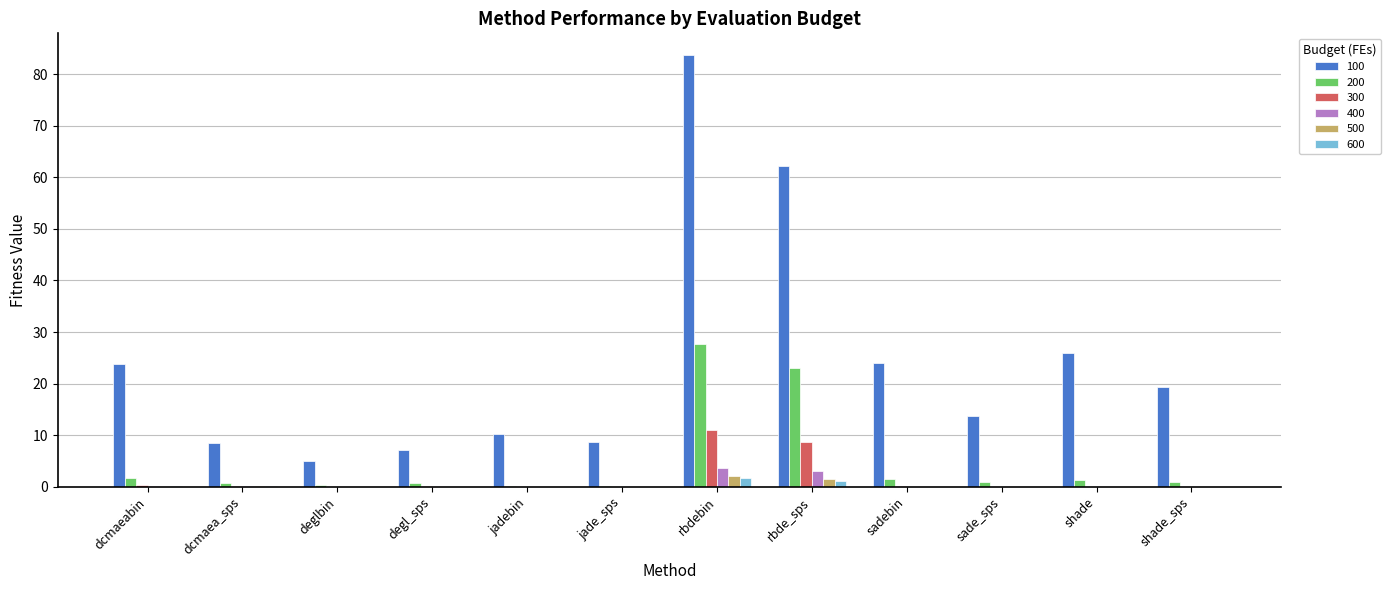

What is the maximum value for 200?

27.6